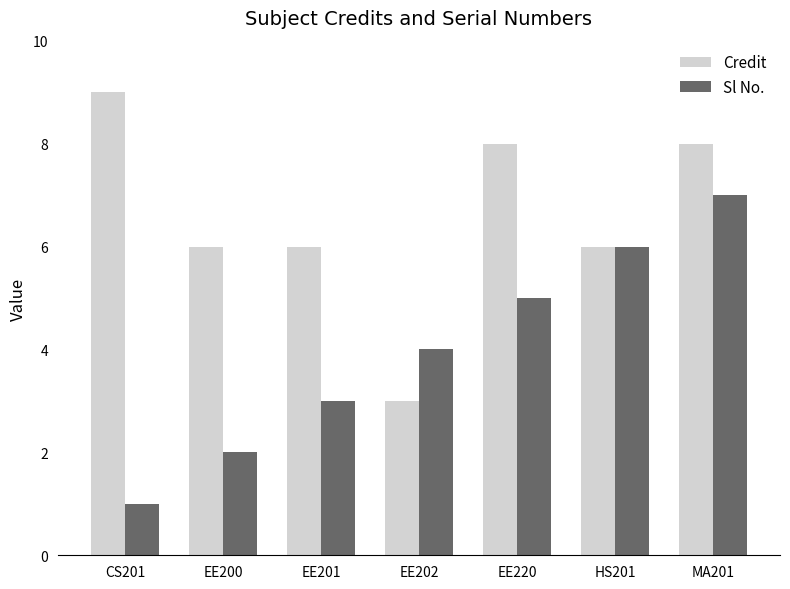

Which series changed the most between EE200 and EE201?

Sl No.